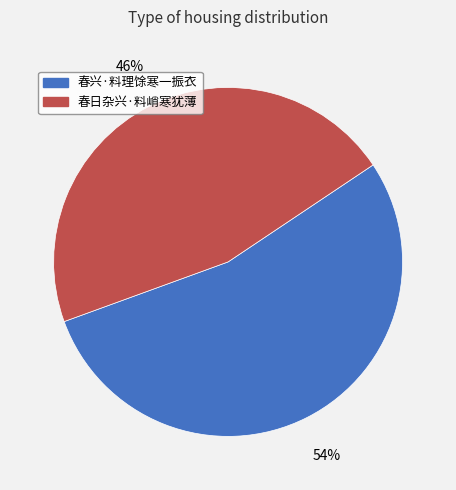

Count the number of slices in the pie.

2